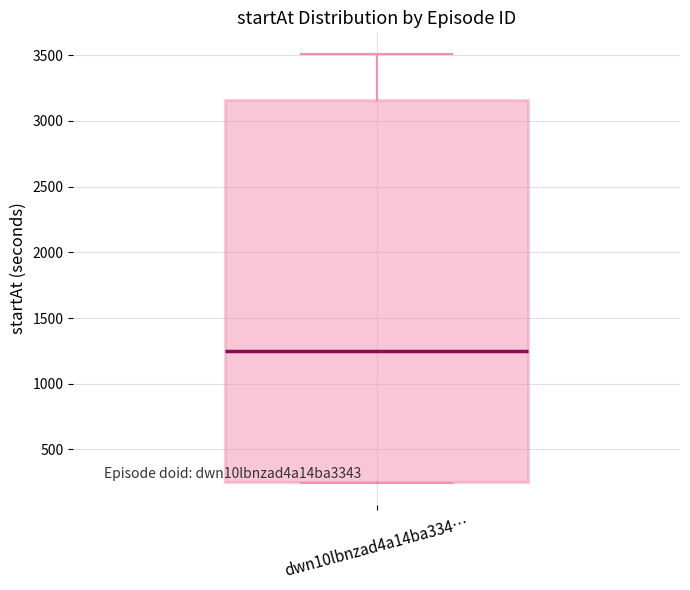

Read this box plot against the y-axis: the position of the median line, the range covered by the box, and the ends of both whiskers. The values are not printed on the chart, so give them approximately, as read against the axis.

median 1250, box 250 to 3150, whiskers 250 to 3500